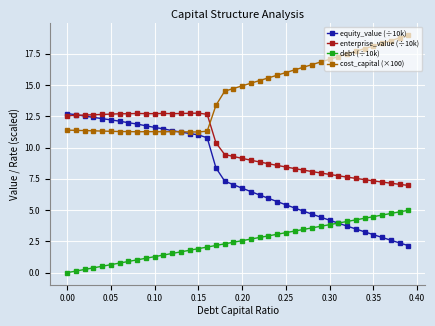

Which series has the largest range (max minus min)?

equity_value (÷10k)